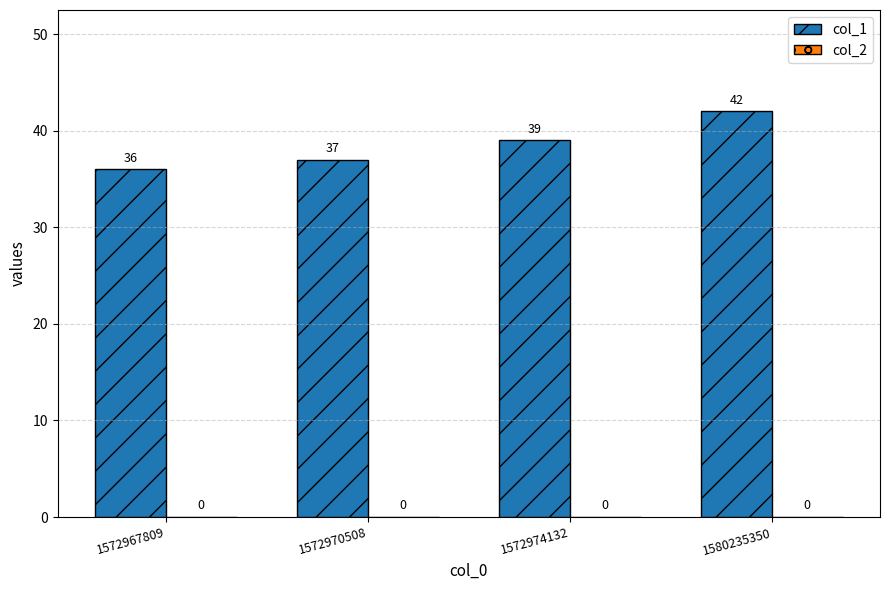

What is the ratio of the value at 1580235350 to the value at 1572967809?

1.2